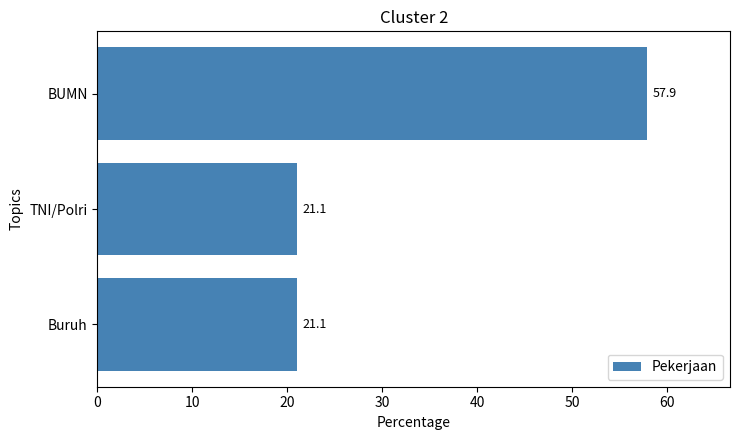

True or false: the data shows 21.1 at Buruh.

True